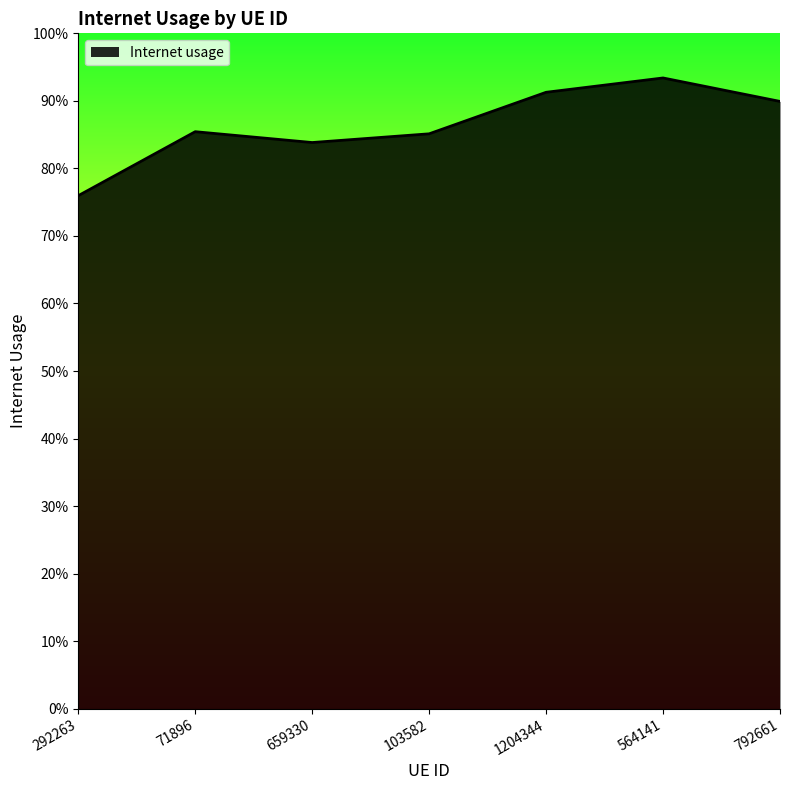

True or false: the data has more than 0 interior local peaks.

True